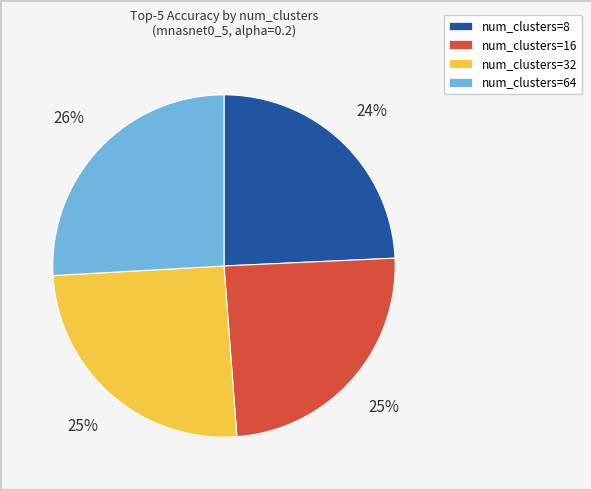

Count the number of slices in the pie.

4